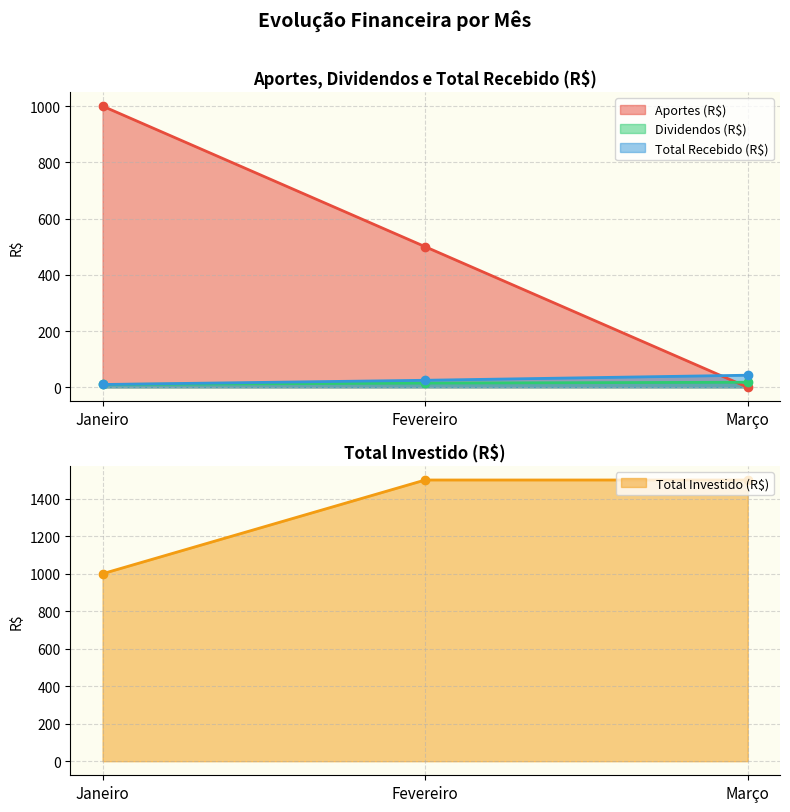

Which series has the largest total across all categories?

Total Investido (R$)